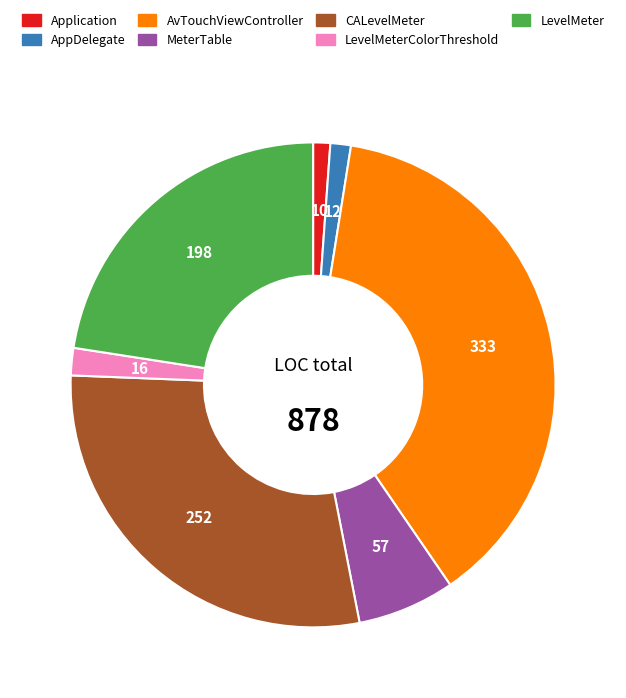

How many slices are in this pie chart?

7